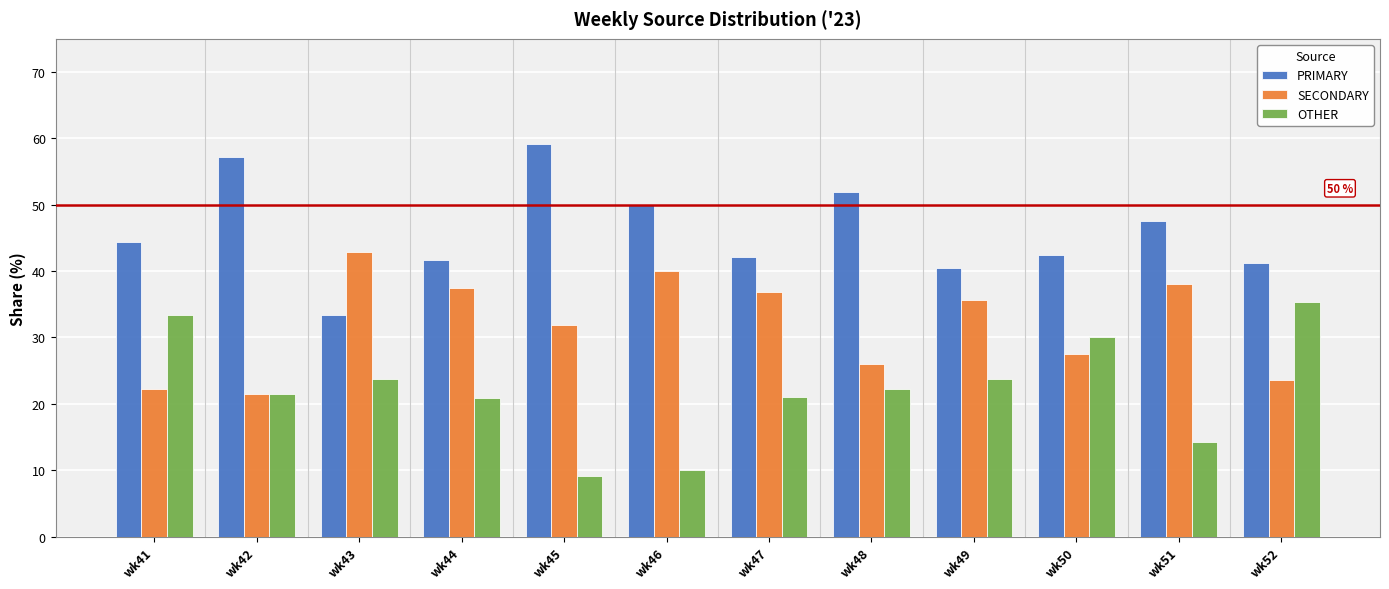

What is the approximate value of PRIMARY at wk51?

47.6